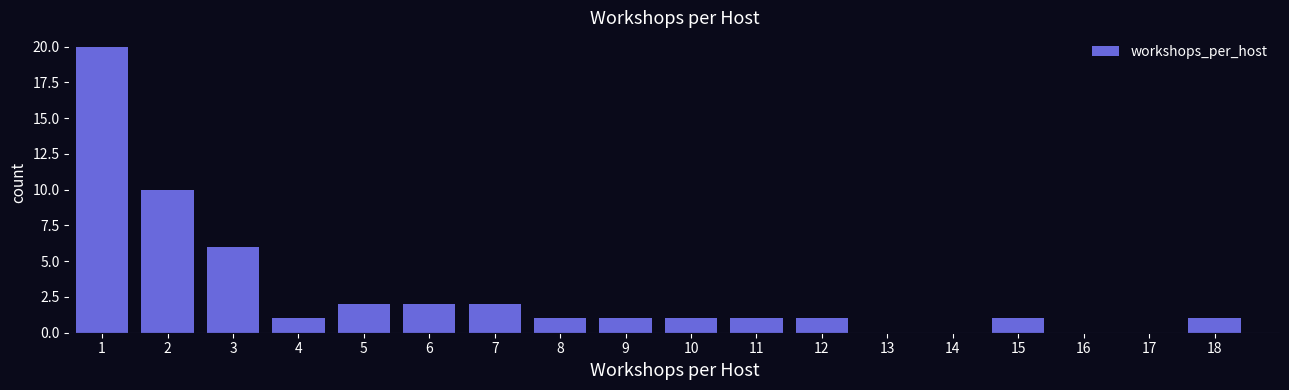

Reading right to left, what are all the values shown in this chart?

18=1	17=0	16=0	15=1	14=0	13=0	12=1	11=1	10=1	9=1	8=1	7=2	6=2	5=2	4=1	3=6	2=10	1=20